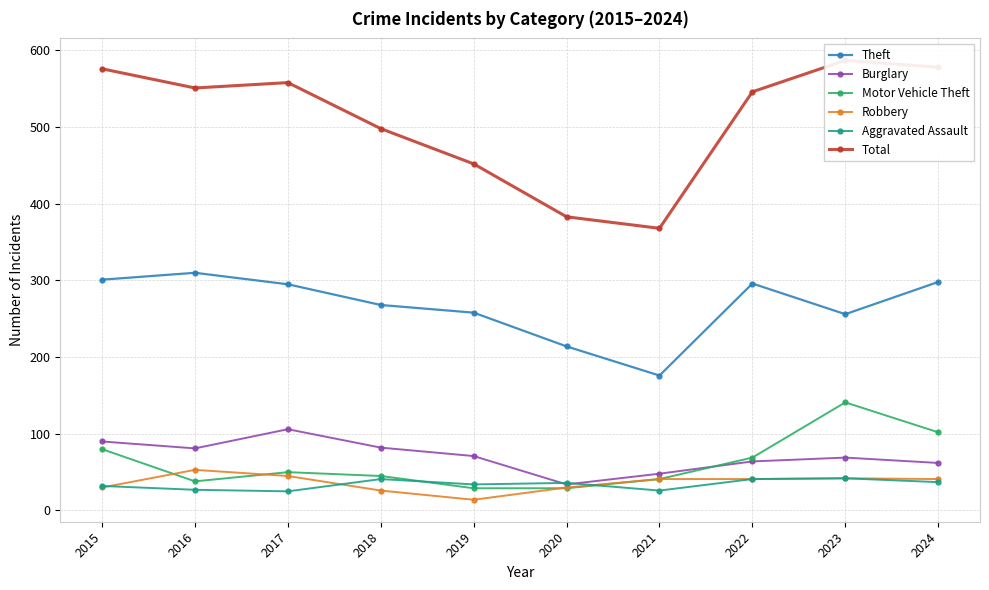

Which series has the largest total across all categories?

Total